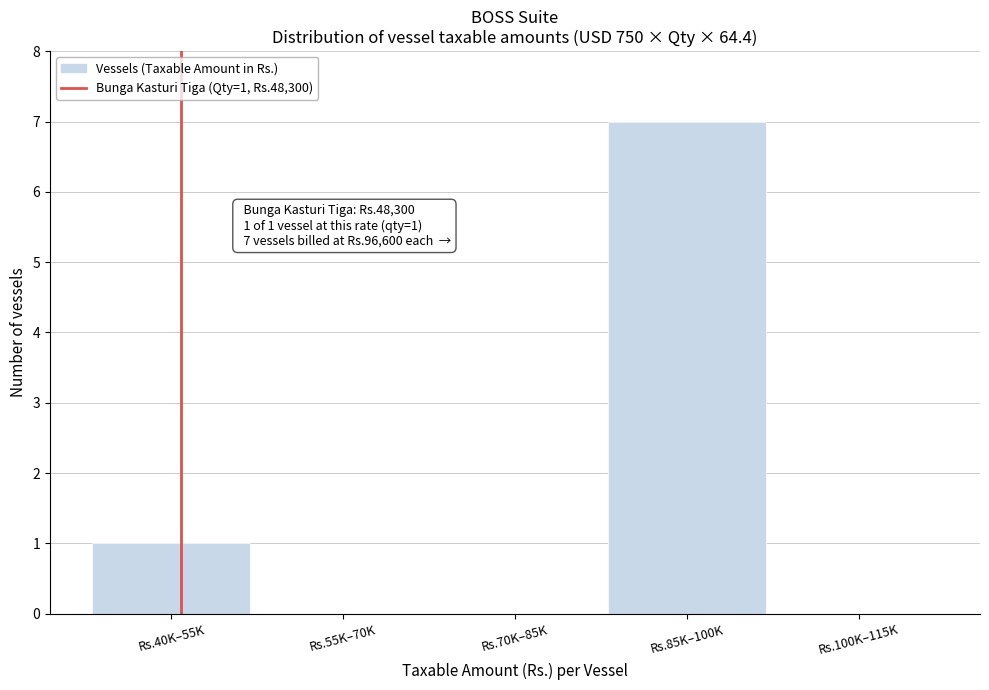

Reading left to right, transcribe all the data shown in this chart.

Rs.40K–55K=1	Rs.55K–70K=0	Rs.70K–85K=0	Rs.85K–100K=7	Rs.100K–115K=0